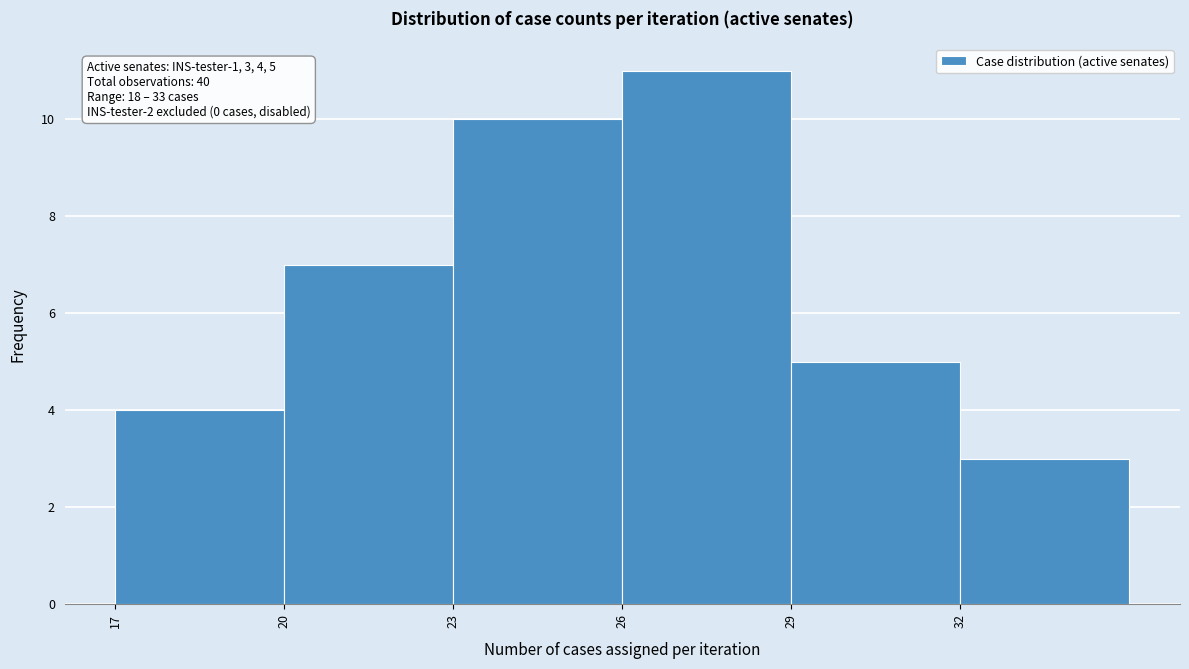

Which range on the x-axis has the tallest bar?

26 to 29